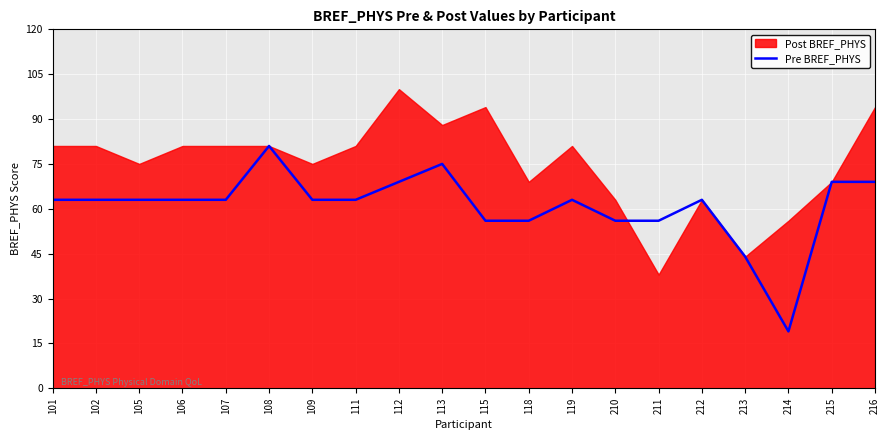

Reading right to left, what are all the values shown in this chart?

69	69	19	44	63	56	56	63	56	56	75	69	63	63	81	63	63	63	63	63